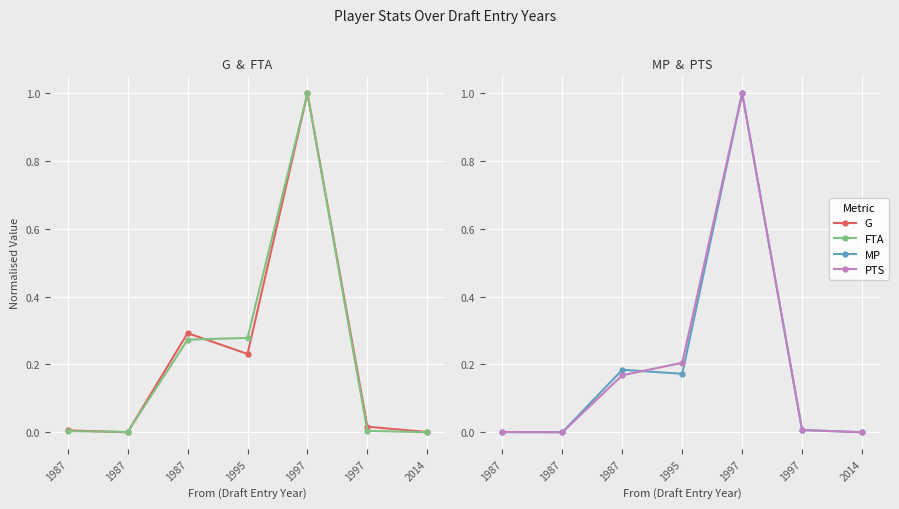

In MP, how many points are higher than both neighbors (excluding endpoints)?

2